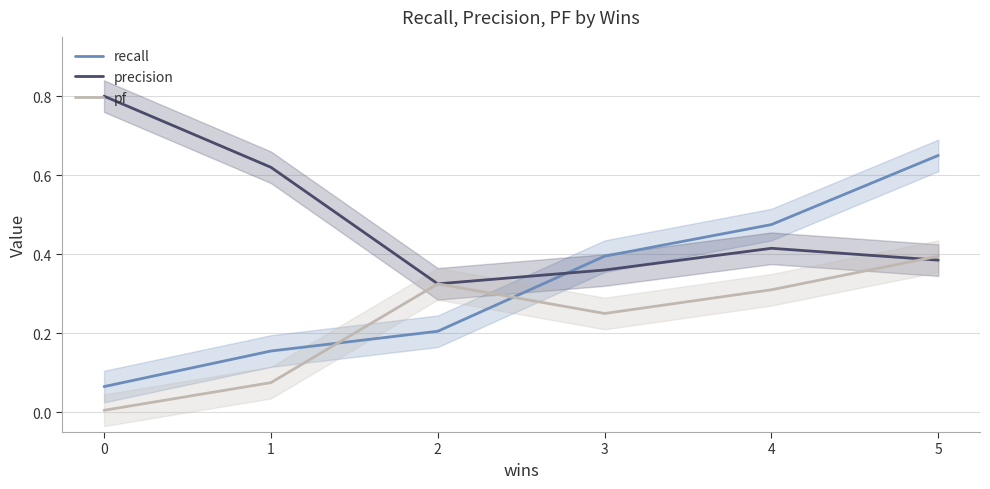

How many categories are shown in the chart?

6